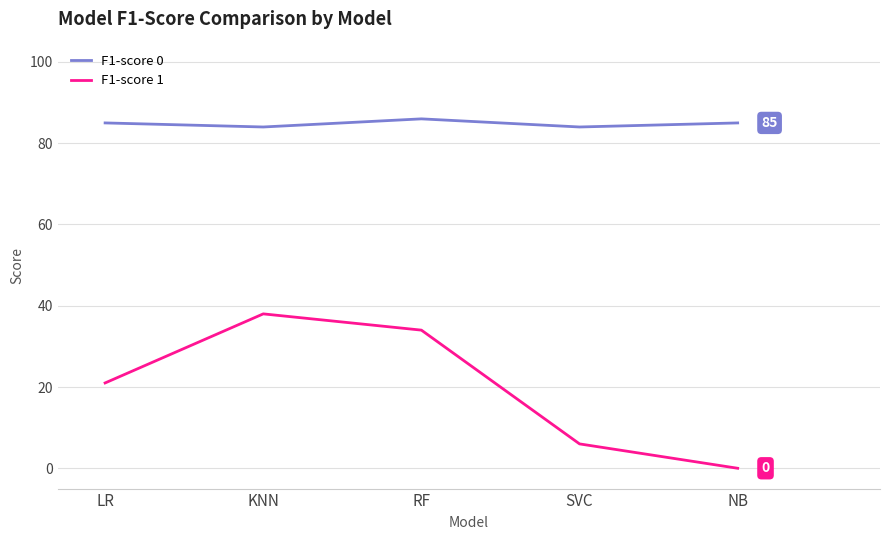

The value of F1-score 0 at NB is 43. True or false?

False